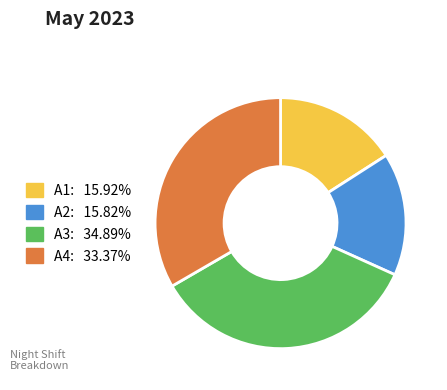

Which slice is the largest?

A3